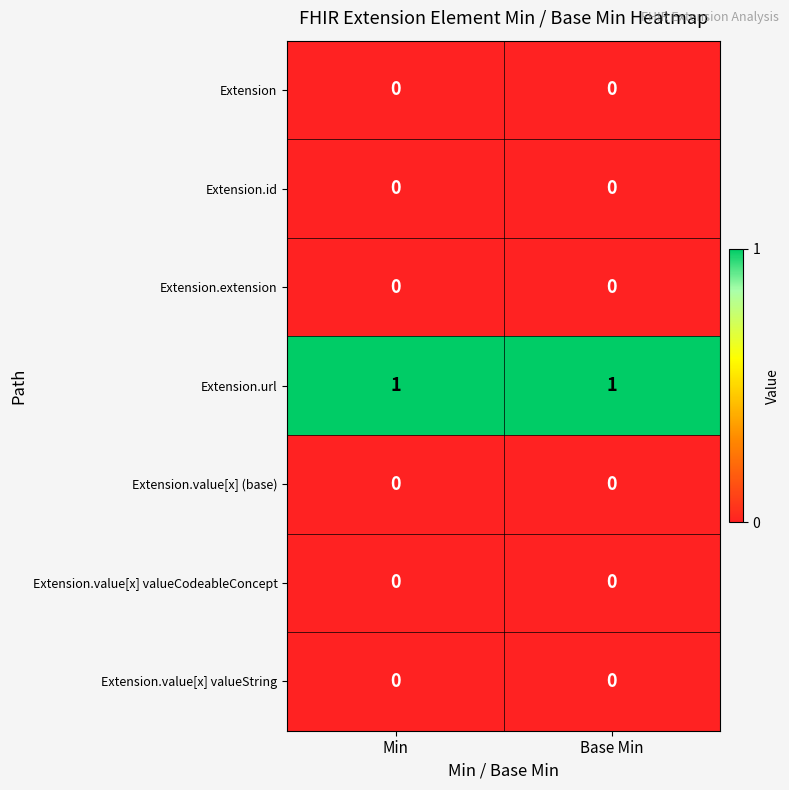

Is it true that Extension.url equals 0 at Min?

False